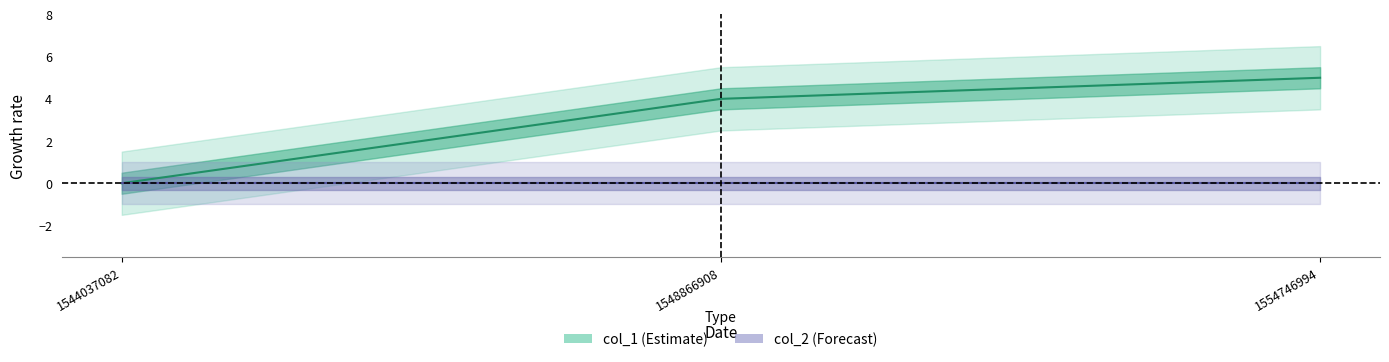

Rank the categories by value from highest to lowest.

1554746994, 1548866908, 1544037082